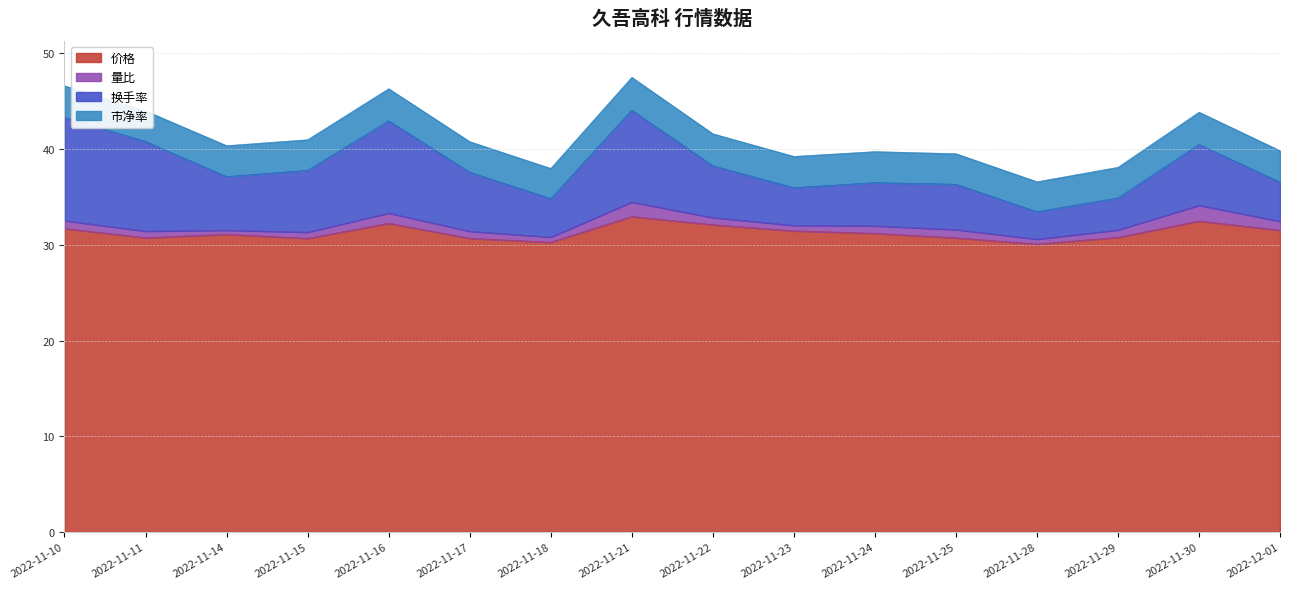

At which category is the sum across all series the highest?

2022-11-21